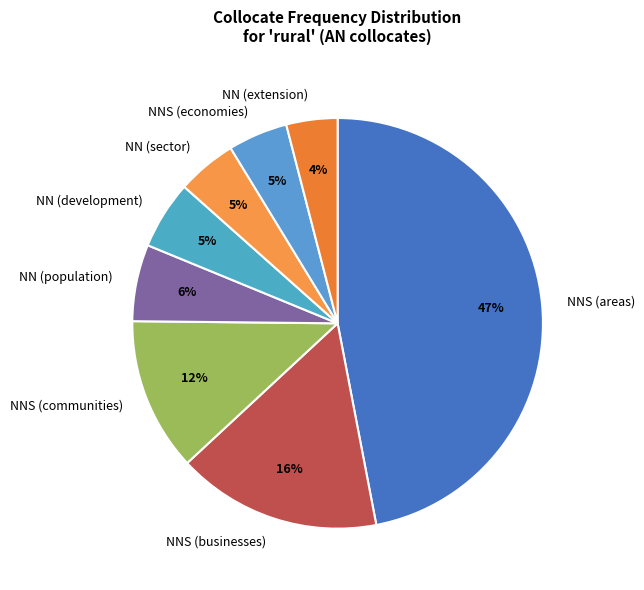

Which slice is the smallest?

NN (extension)